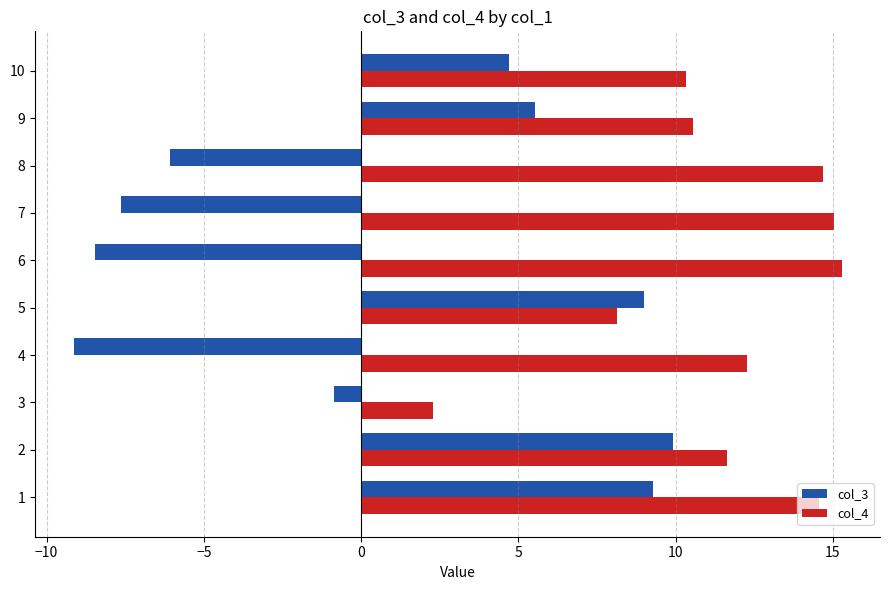

The col_3 series shows -6.1 at 8. True or false?

True